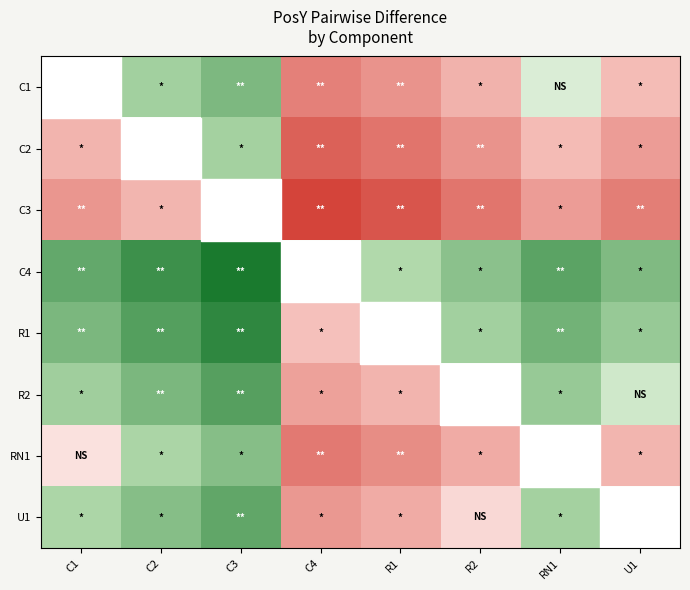

Reading left to right, extract all data points from this chart.

C1: C1=0.0	C2=1.0	C3=2.0	C4=-2.7	R1=-2.1	R2=-1.1	RN1=0.2	U1=-0.8
C2: C1=-1.0	C2=0.0	C3=1.0	C4=-3.7	R1=-3.1	R2=-2.1	RN1=-0.8	U1=-1.8
C3: C1=-2.0	C2=-1.0	C3=0.0	C4=-4.7	R1=-4.1	R2=-3.1	RN1=-1.8	U1=-2.8
C4: C1=2.7	C2=3.7	C3=4.7	C4=0.0	R1=0.6	R2=1.6	RN1=2.9	U1=1.9
R1: C1=2.1	C2=3.1	C3=4.1	C4=-0.6	R1=0.0	R2=1.0	RN1=2.3	U1=1.3
R2: C1=1.1	C2=2.1	C3=3.1	C4=-1.6	R1=-1.0	R2=0.0	RN1=1.3	U1=0.3
RN1: C1=-0.2	C2=0.8	C3=1.8	C4=-2.9	R1=-2.3	R2=-1.3	RN1=0.0	U1=-1.0
U1: C1=0.8	C2=1.8	C3=2.8	C4=-1.9	R1=-1.3	R2=-0.3	RN1=1.0	U1=0.0